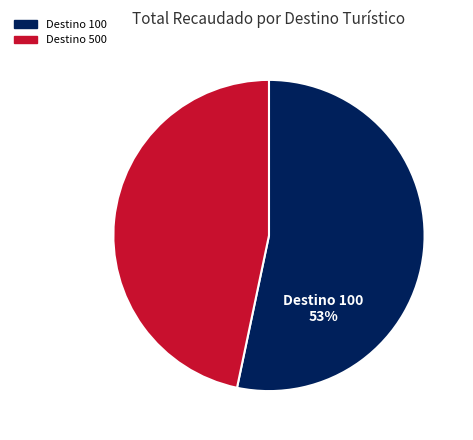

Is there any slice that represents more than half of the pie?

Yes